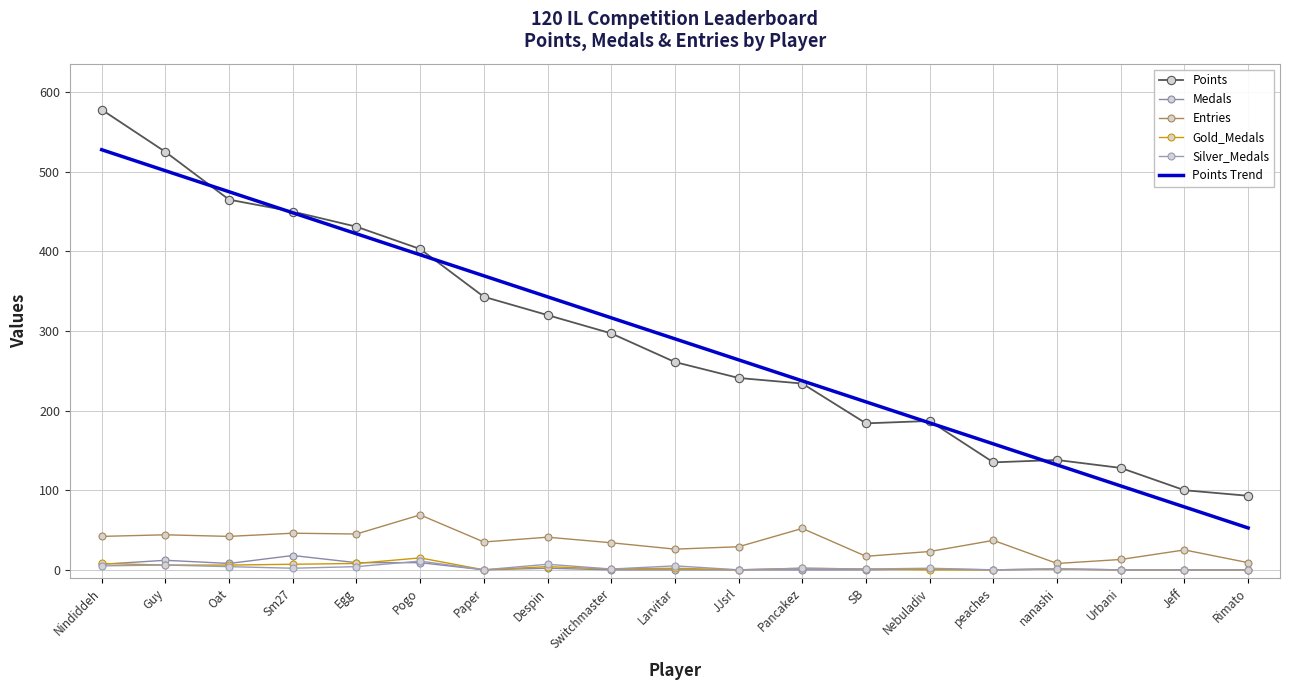

At how many categories does at least one series exceed 530?

1